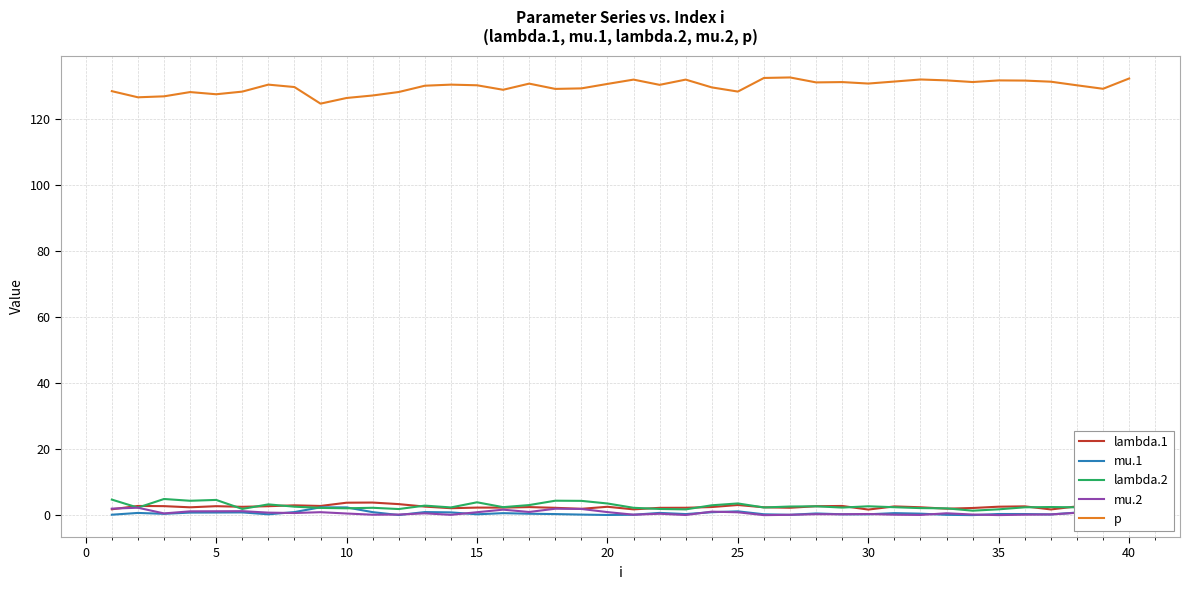

What is the greatest value displayed?

132.4